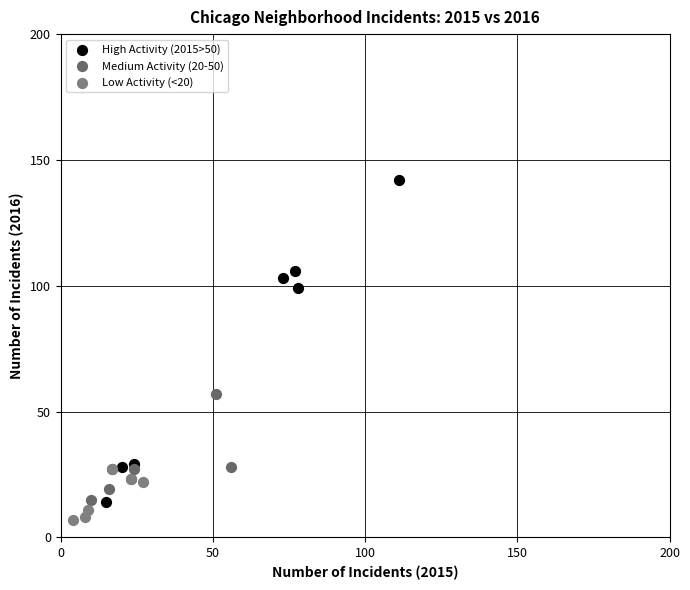

Which series has the largest Y range (max minus min)?

High Activity (2015>50)